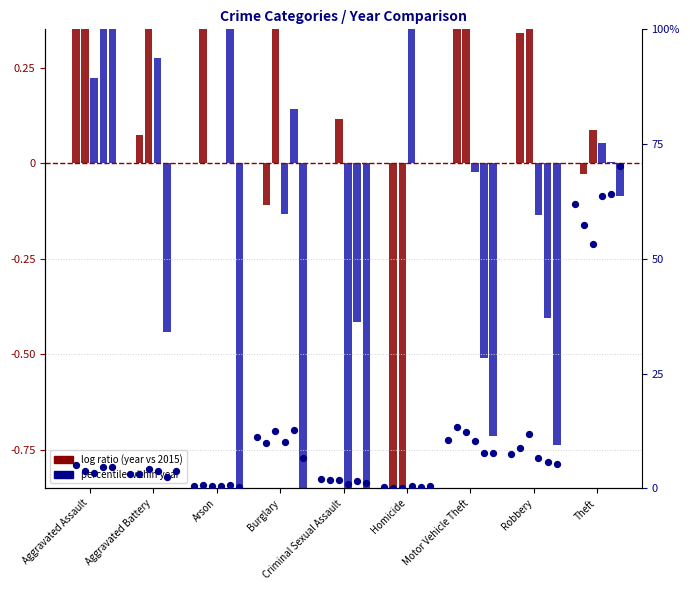

At how many categories does at least one series exceed 13?

2